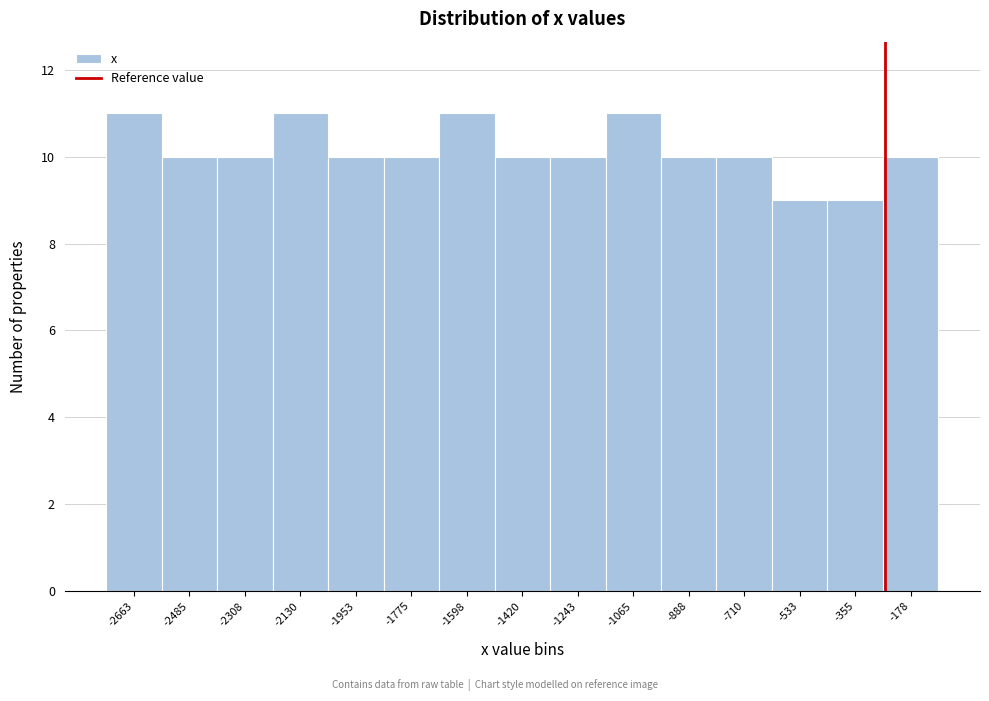

Reading left to right, what are all the values shown in this chart?

-2663=11	-2485=10	-2308=10	-2130=11	-1953=10	-1775=10	-1598=11	-1420=10	-1243=10	-1065=11	-888=10	-710=10	-533=9	-355=9	-178=10